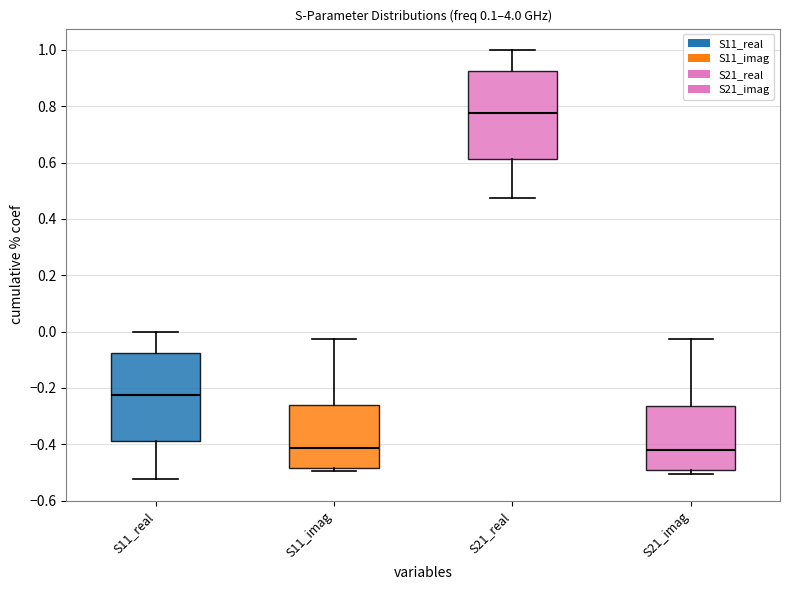

Where is the lower edge of the box for S11_imag on the y-axis? The values are not printed on the chart, so give them approximately, as read against the axis.

-0.48